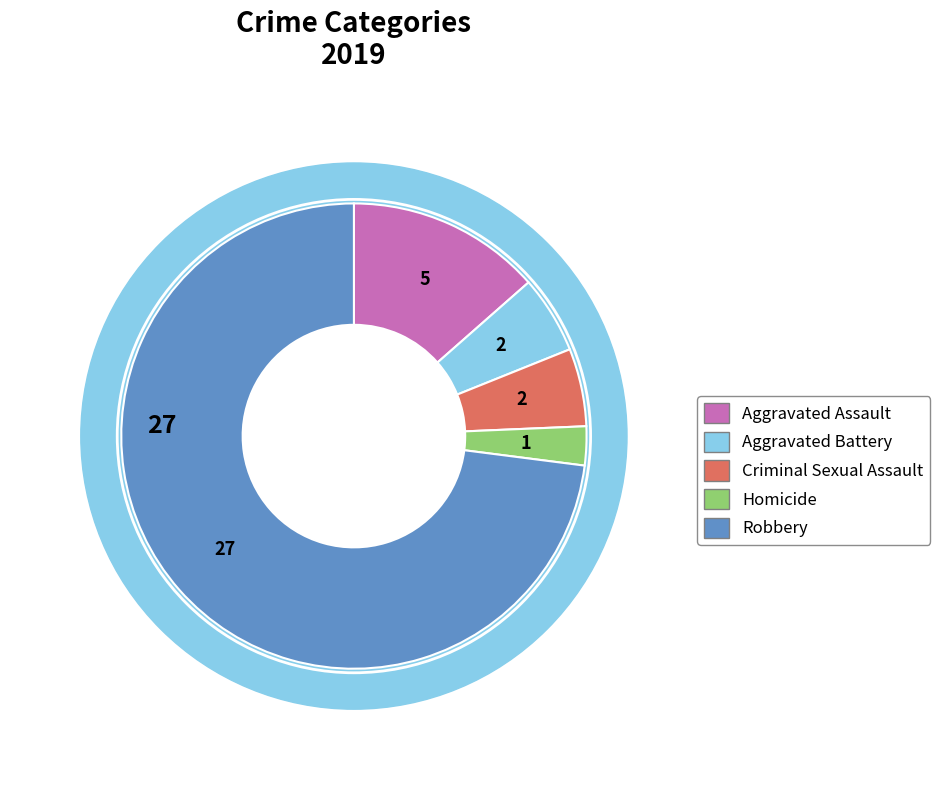

To the nearest percent, what is the combined percentage of Criminal Sexual Assault and Aggravated Assault?

19%